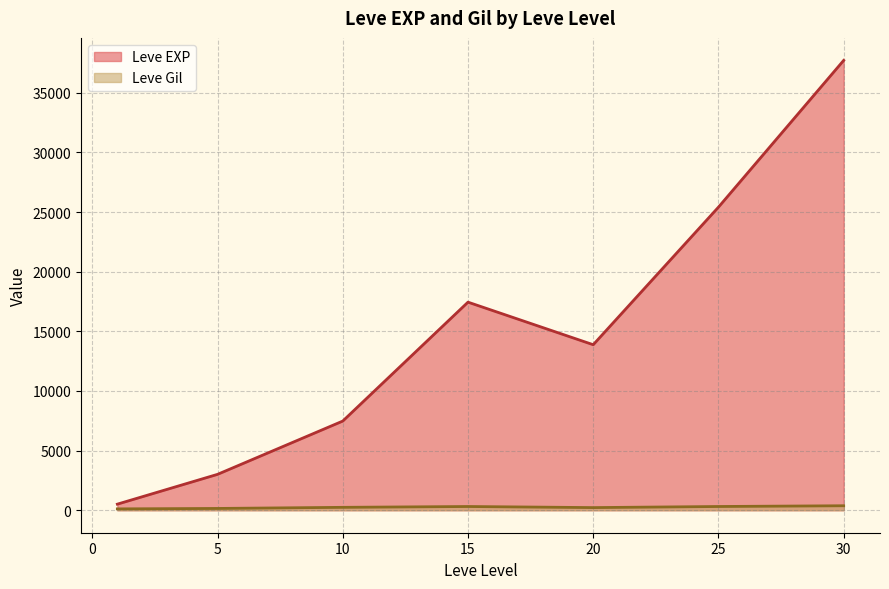

At how many categories does at least one series exceed 10109?

4